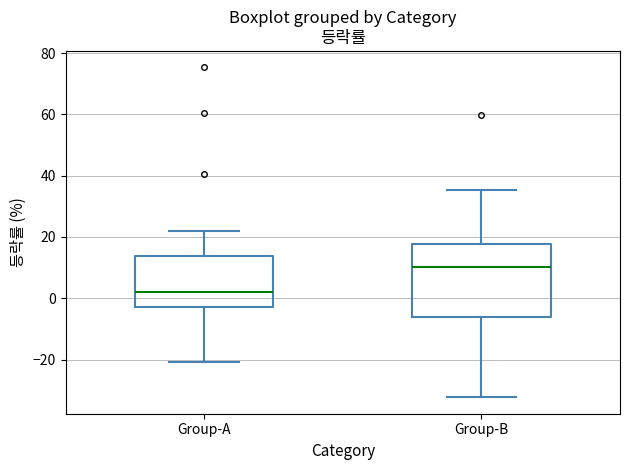

Which box's median line is the lowest?

Group-A